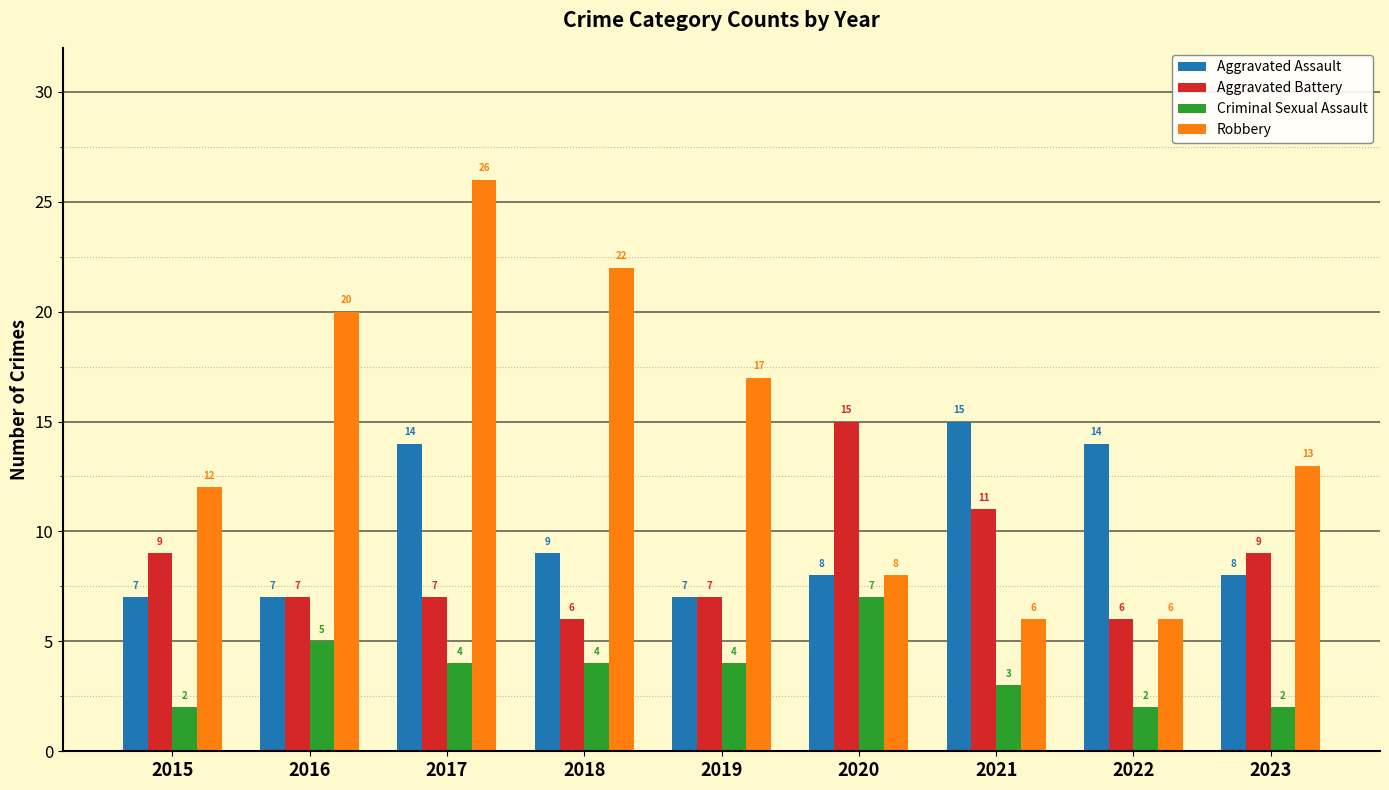

True or false: Criminal Sexual Assault has a value of 7 at 2017.

False